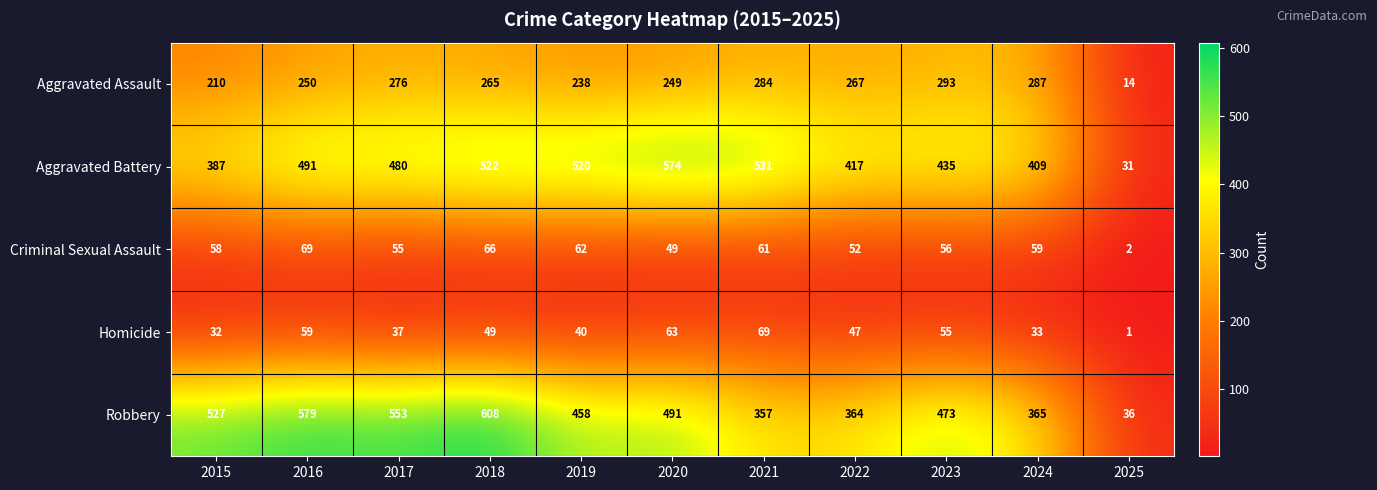

Which label corresponds to the largest value in the chart?

2018